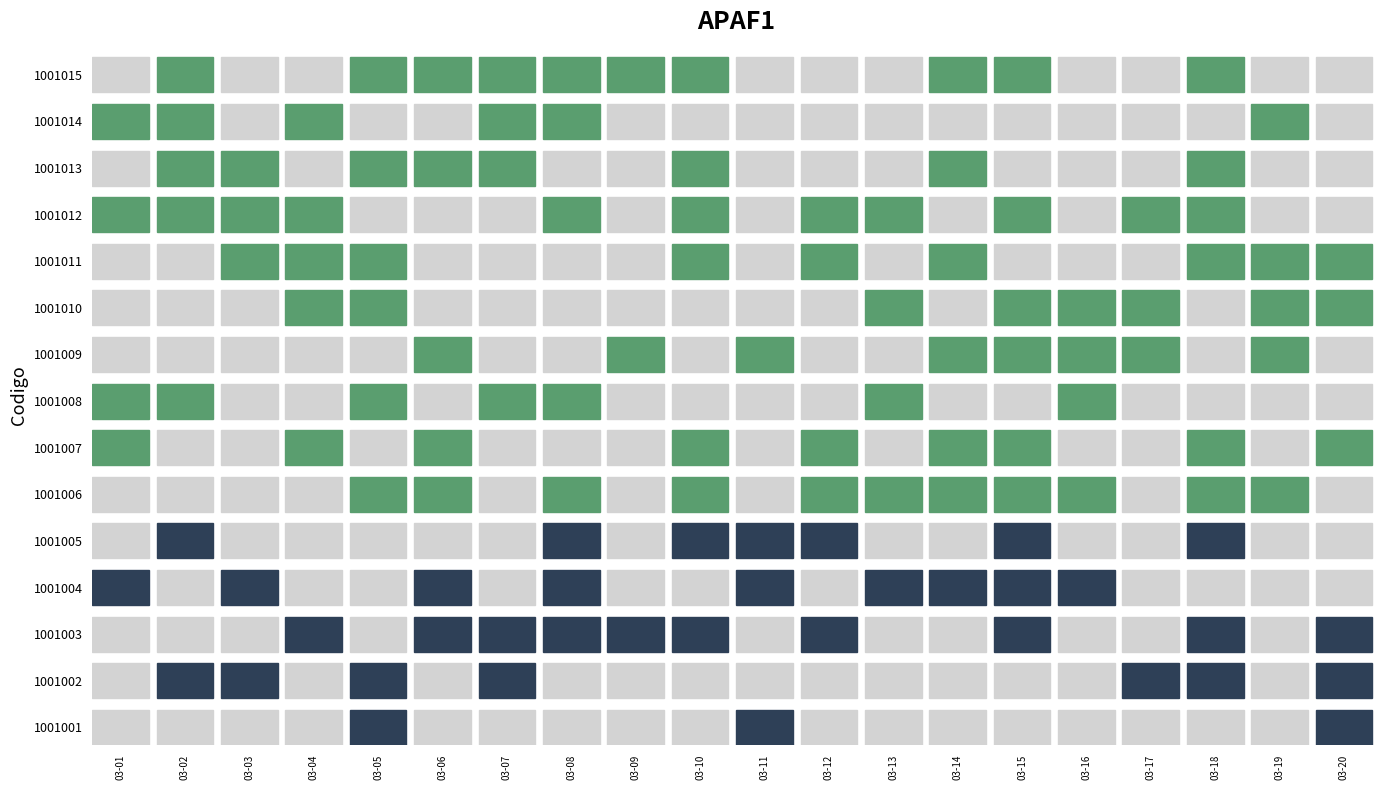

Read the 1001010 value at 9, to the nearest 5.

5